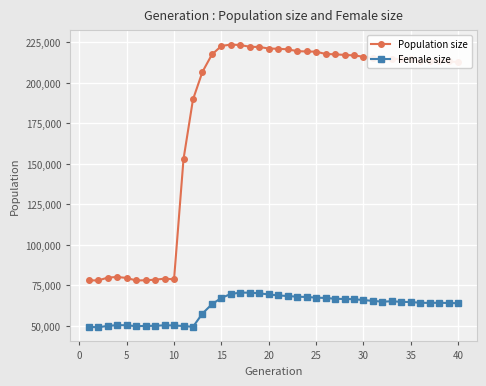

What is the difference between the second highest and minimum values in the Female size series?

21360